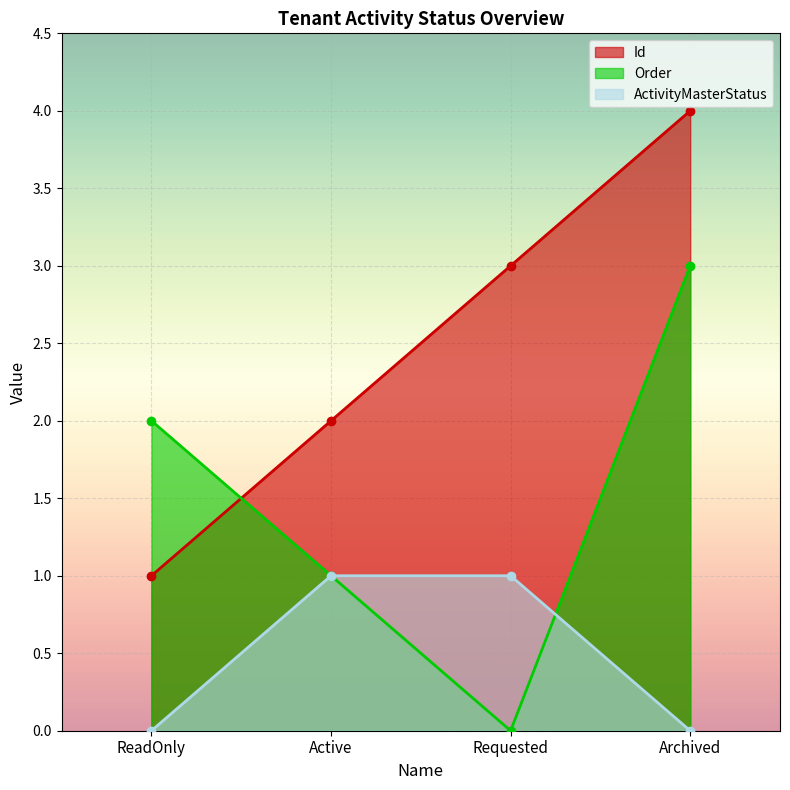

Rank the categories by Id value from highest to lowest.

Archived, Requested, Active, ReadOnly